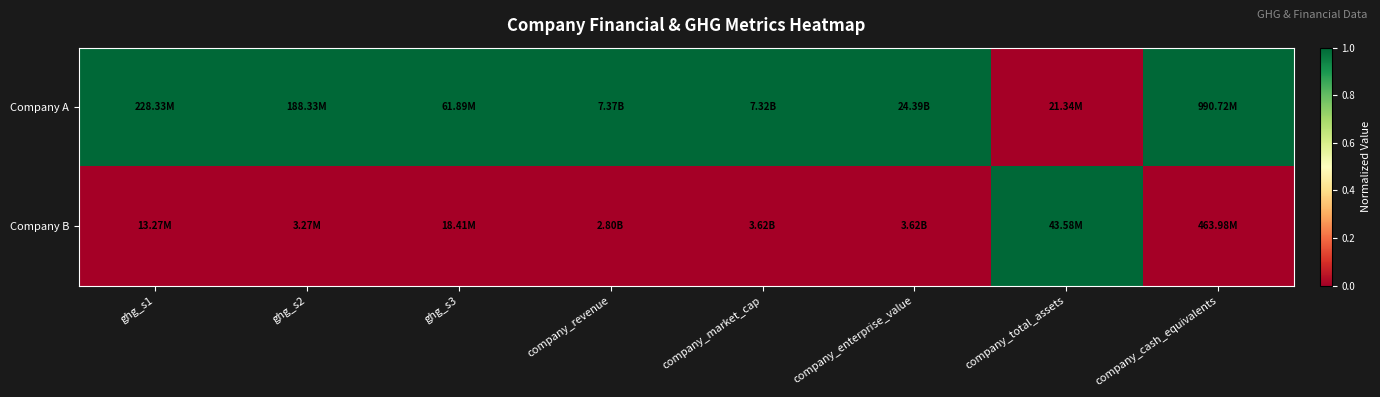

Which series has the largest total across all categories?

Company A